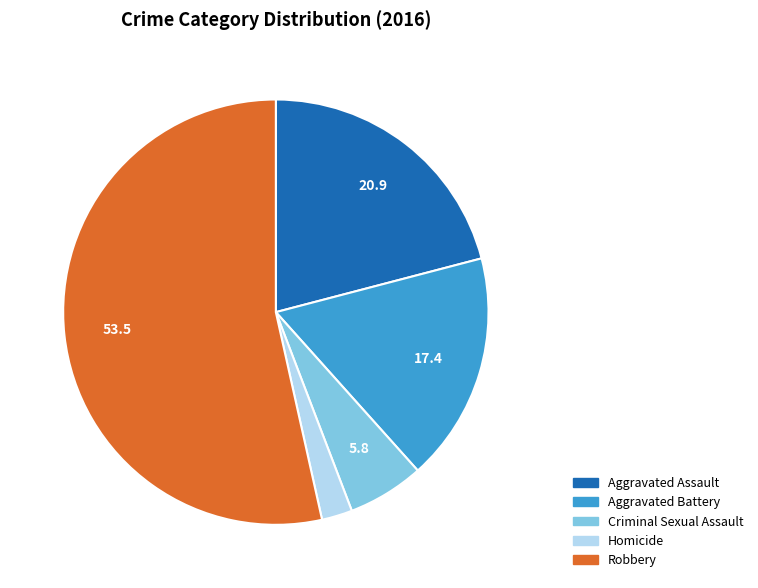

Which has a higher value, Aggravated Battery or Criminal Sexual Assault?

Aggravated Battery